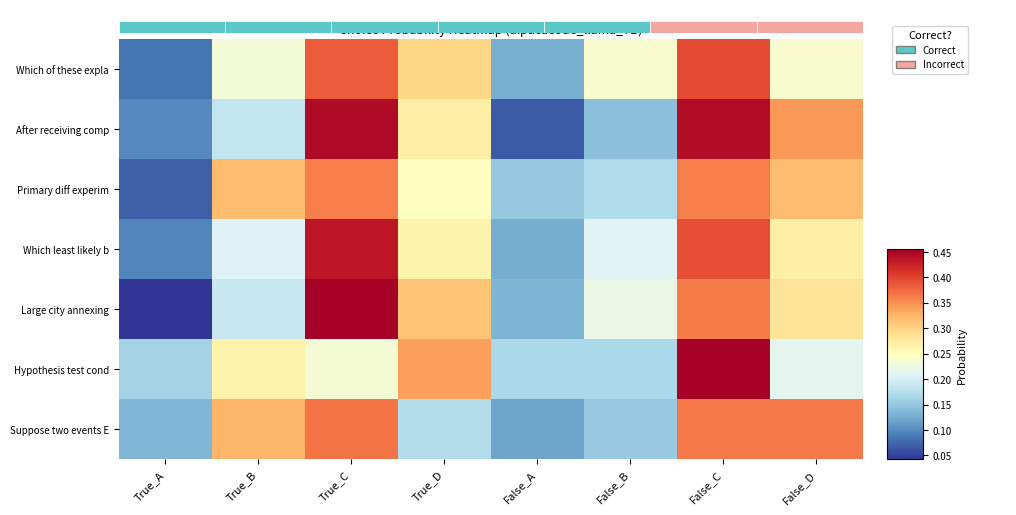

List the labels in order of Hypothesis test cond value, largest first.

False_C, True_D, True_B, True_C, False_D, False_A, False_B, True_A